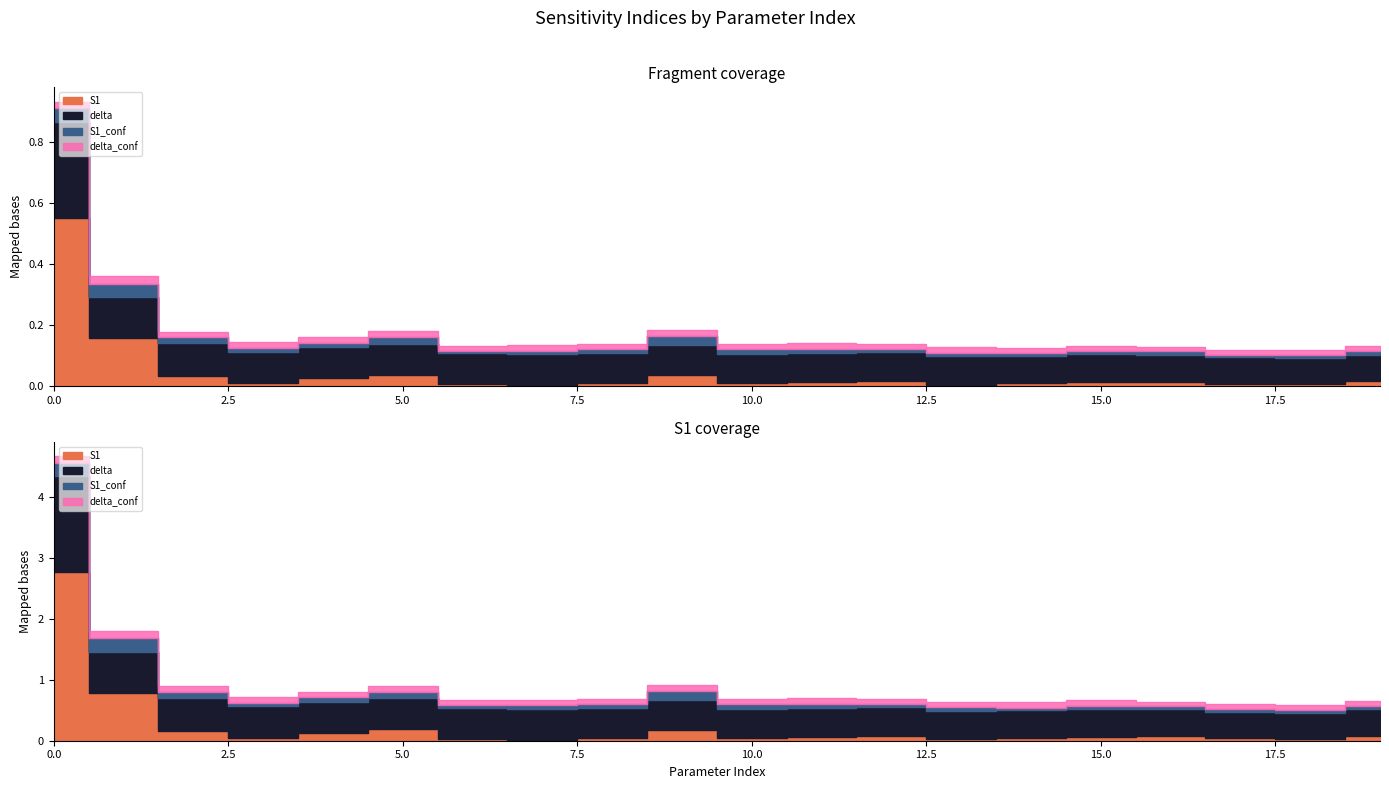

Rank the categories by S1 value from lowest to highest.

7, 13, 18, 6, 17, 10, 14, 3, 8, 11, 15, 16, 12, 19, 4, 2, 9, 5, 1, 0